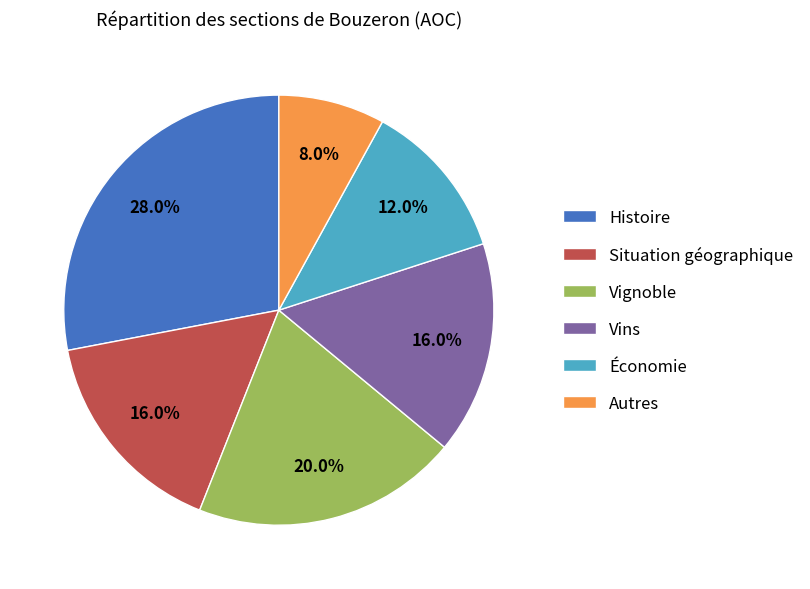

How much of the chart is everything except Économie?

88.0%